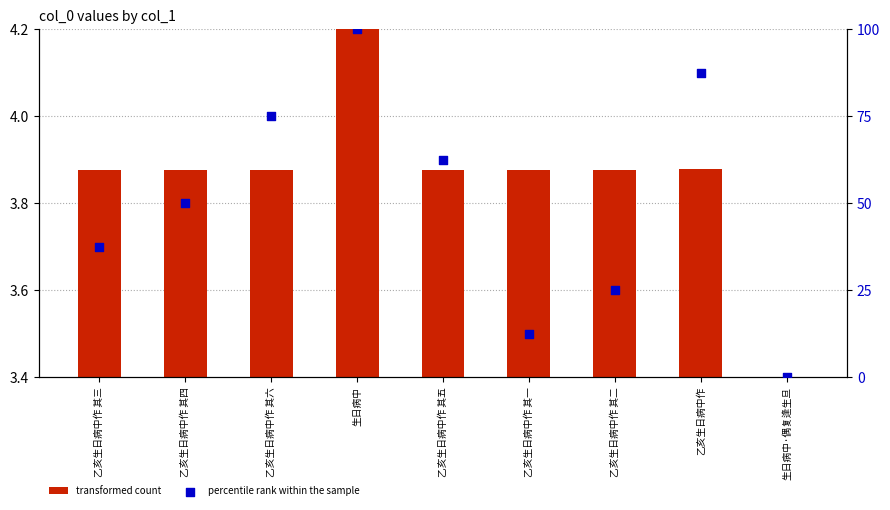

Which series has the largest total across all categories?

percentile rank within the sample